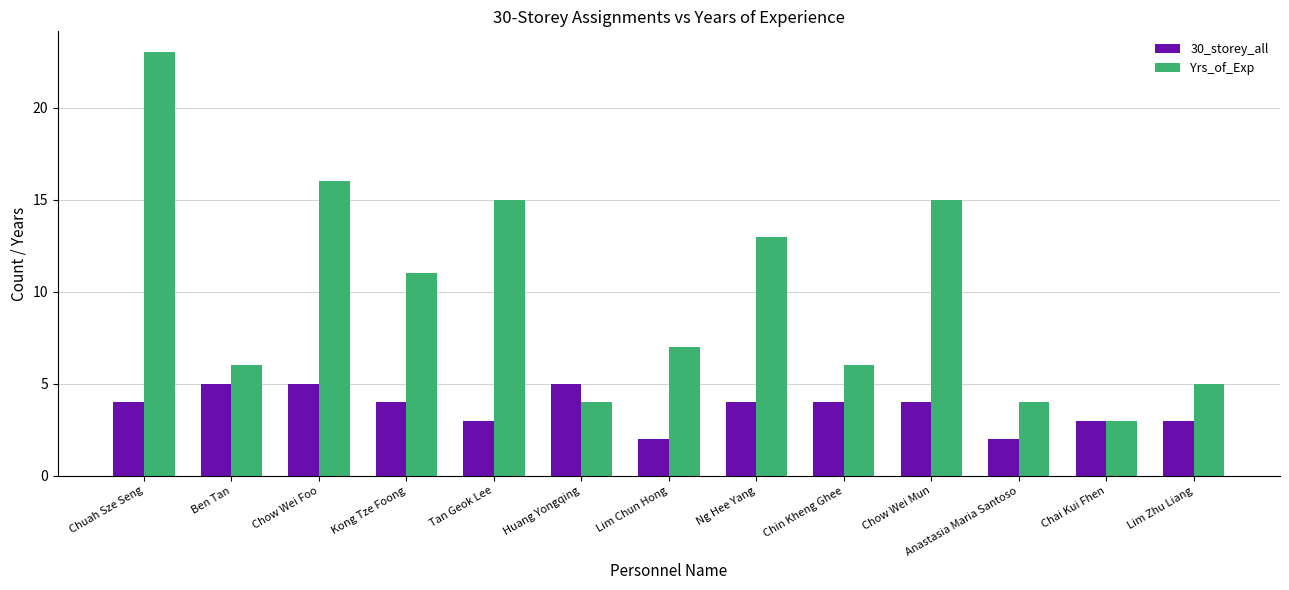

Is it true that 30_storey_all equals 4 at Chin Kheng Ghee?

True